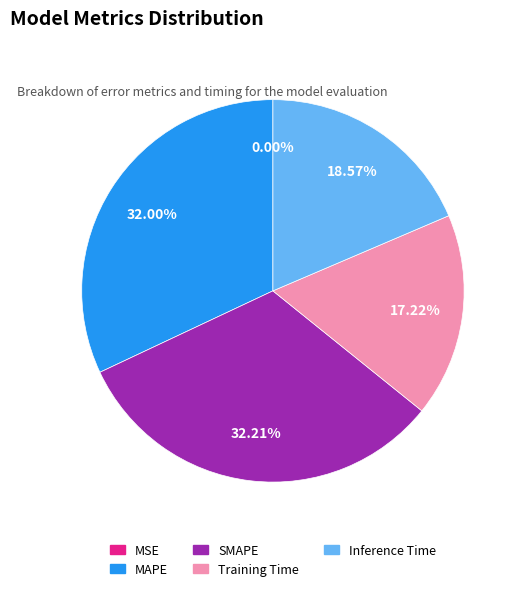

What percentage is the SMAPE slice, to the nearest percent?

32%